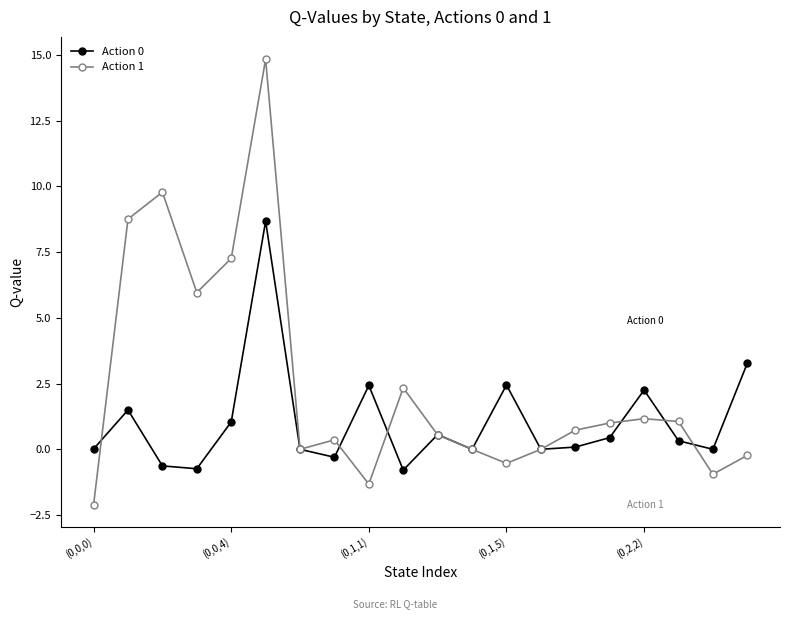

At how many categories does at least one series exceed 4?

5